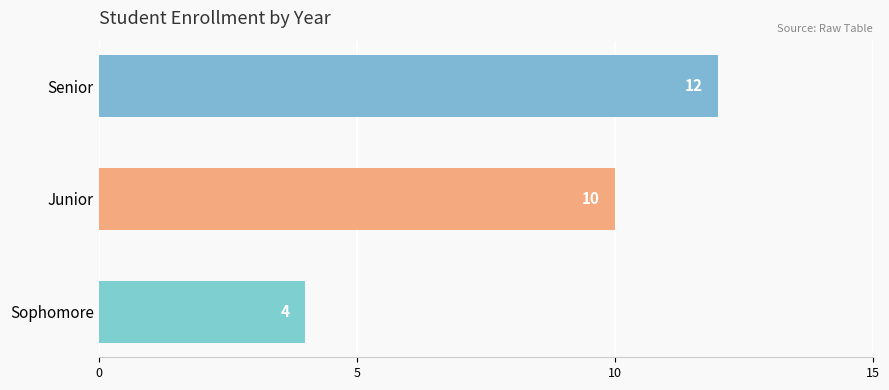

What is the sum of all values?

26